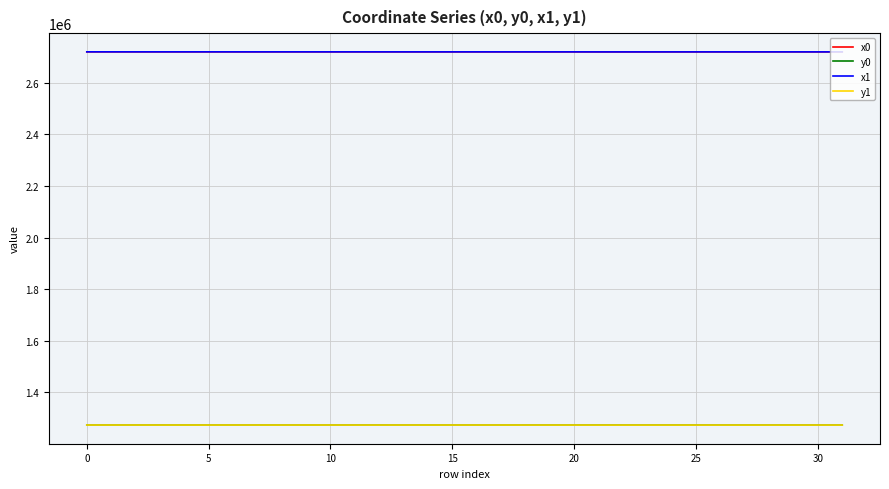

True or false: y1 and x1 cross at least once.

False